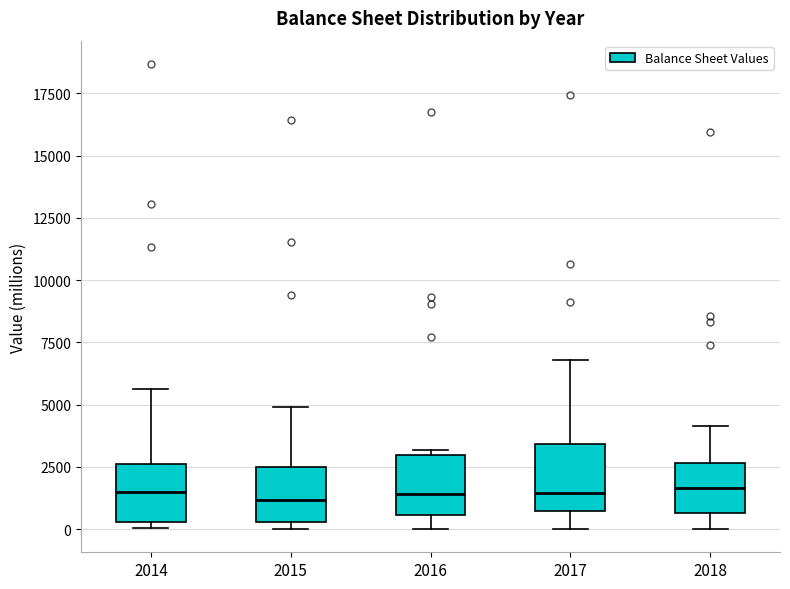

Reading left to right, transcribe this box plot: for each box, give where its median line is, the range the box spans, and where its two whiskers end, as read against the y-axis. The values are not printed on the chart, so give them approximately, as read against the axis.

2014: median 1500, box 500 to 2500, whiskers 0 to 5500
2015: median 1000, box 500 to 2500, whiskers 0 to 5000
2016: median 1500, box 500 to 3000, whiskers 0 to 3000 (just above the box's upper edge)
2017: median 1500, box 500 to 3500, whiskers 0 to 7000
2018: median 1500, box 500 to 2500, whiskers 0 to 4000